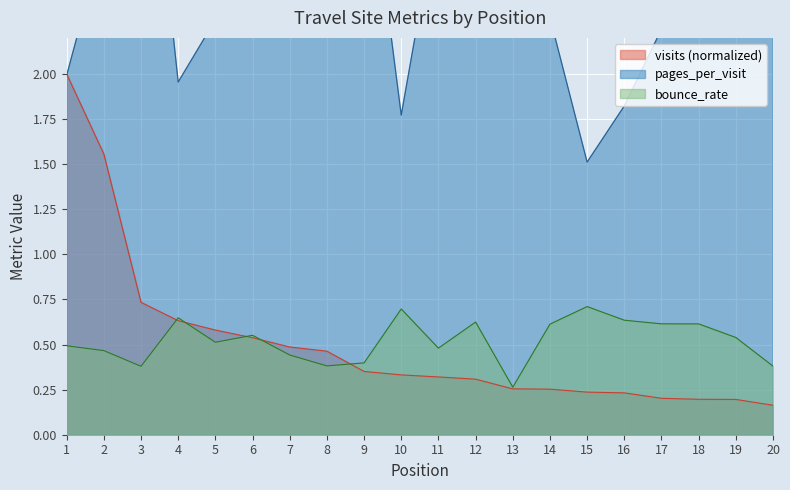

What is the difference between the maximum and minimum values in the visits series?

1.8